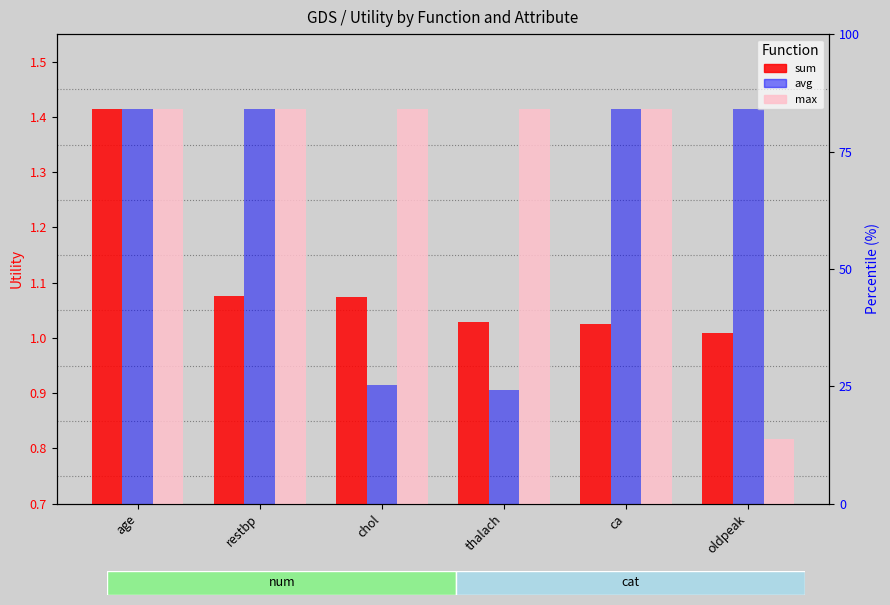

List the series in order of their overall mean, highest first.

max, avg, sum